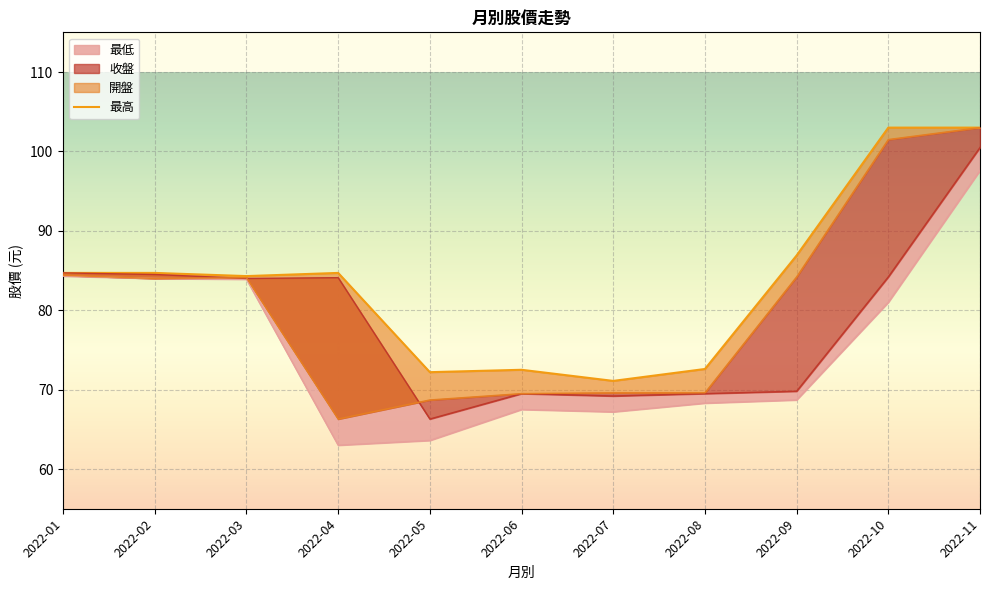

At 2022-01, list the series in order from smallest to largest.

最低, 開盤, 收盤, 最高